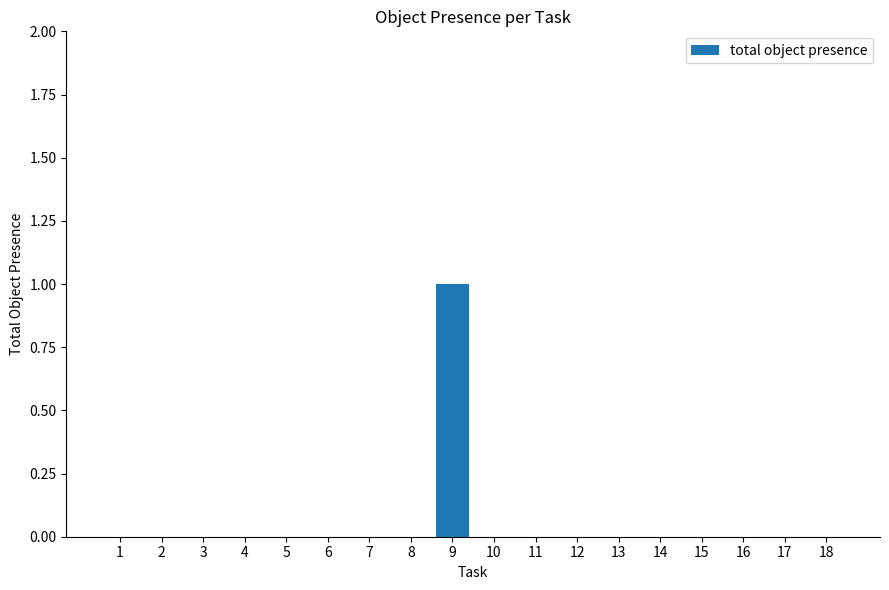

Which label corresponds to the largest value in the chart?

9